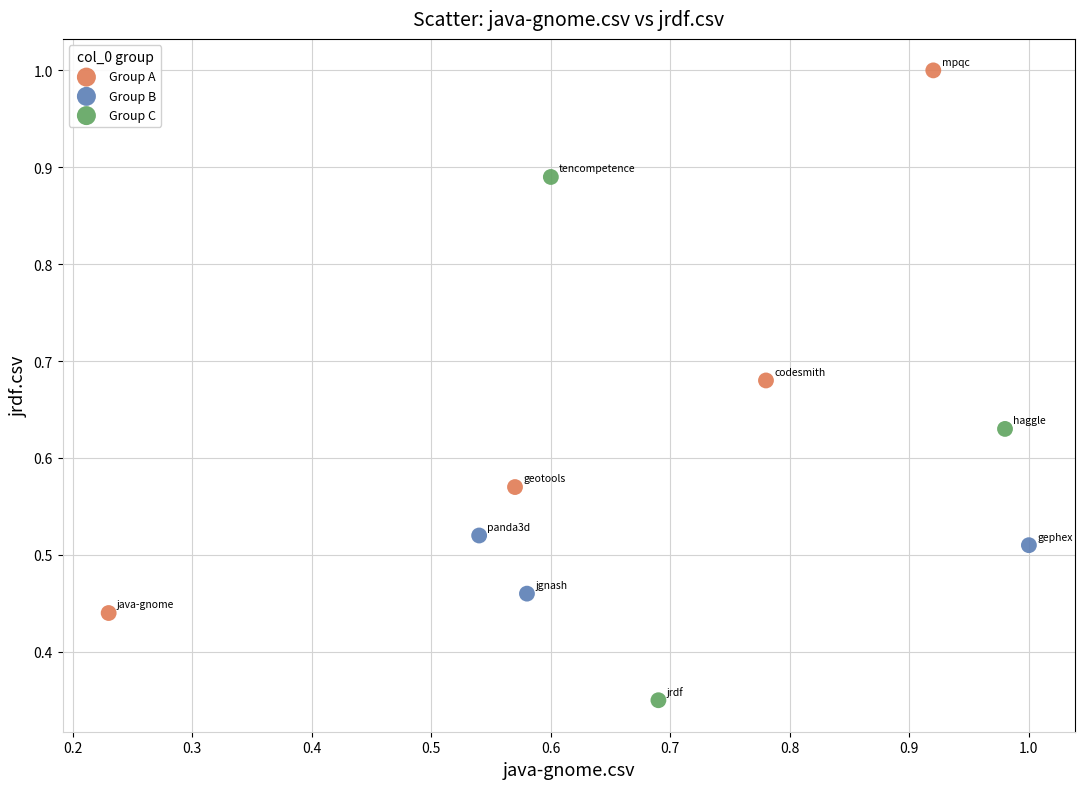

Which series reaches the minimum Y coordinate?

Group C